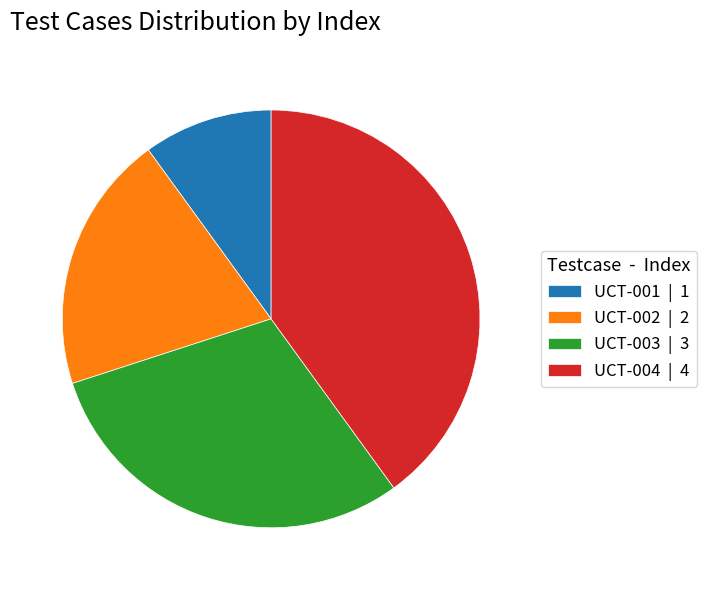

Combined, do UCT-001 | 1 and UCT-002 | 2 account for over 50%?

No